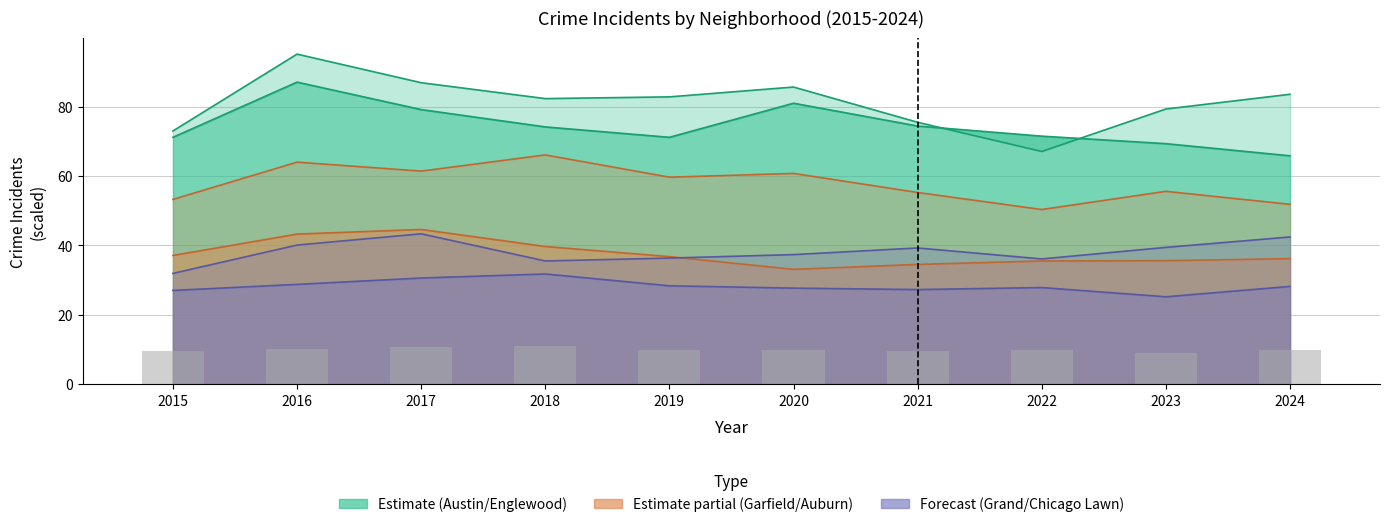

How many bars are there in total?

10